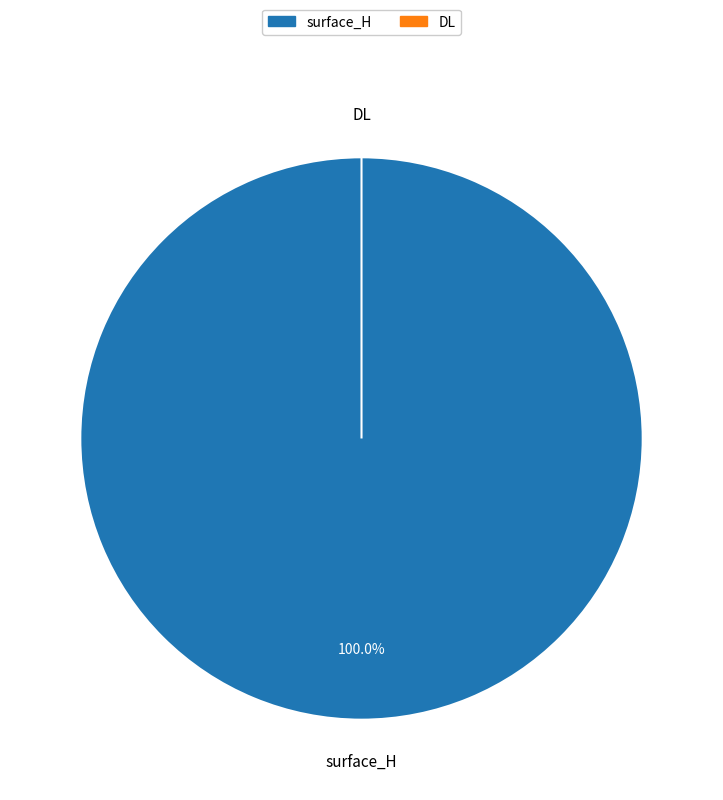

Rank the categories by value from highest to lowest.

surface_H, DL